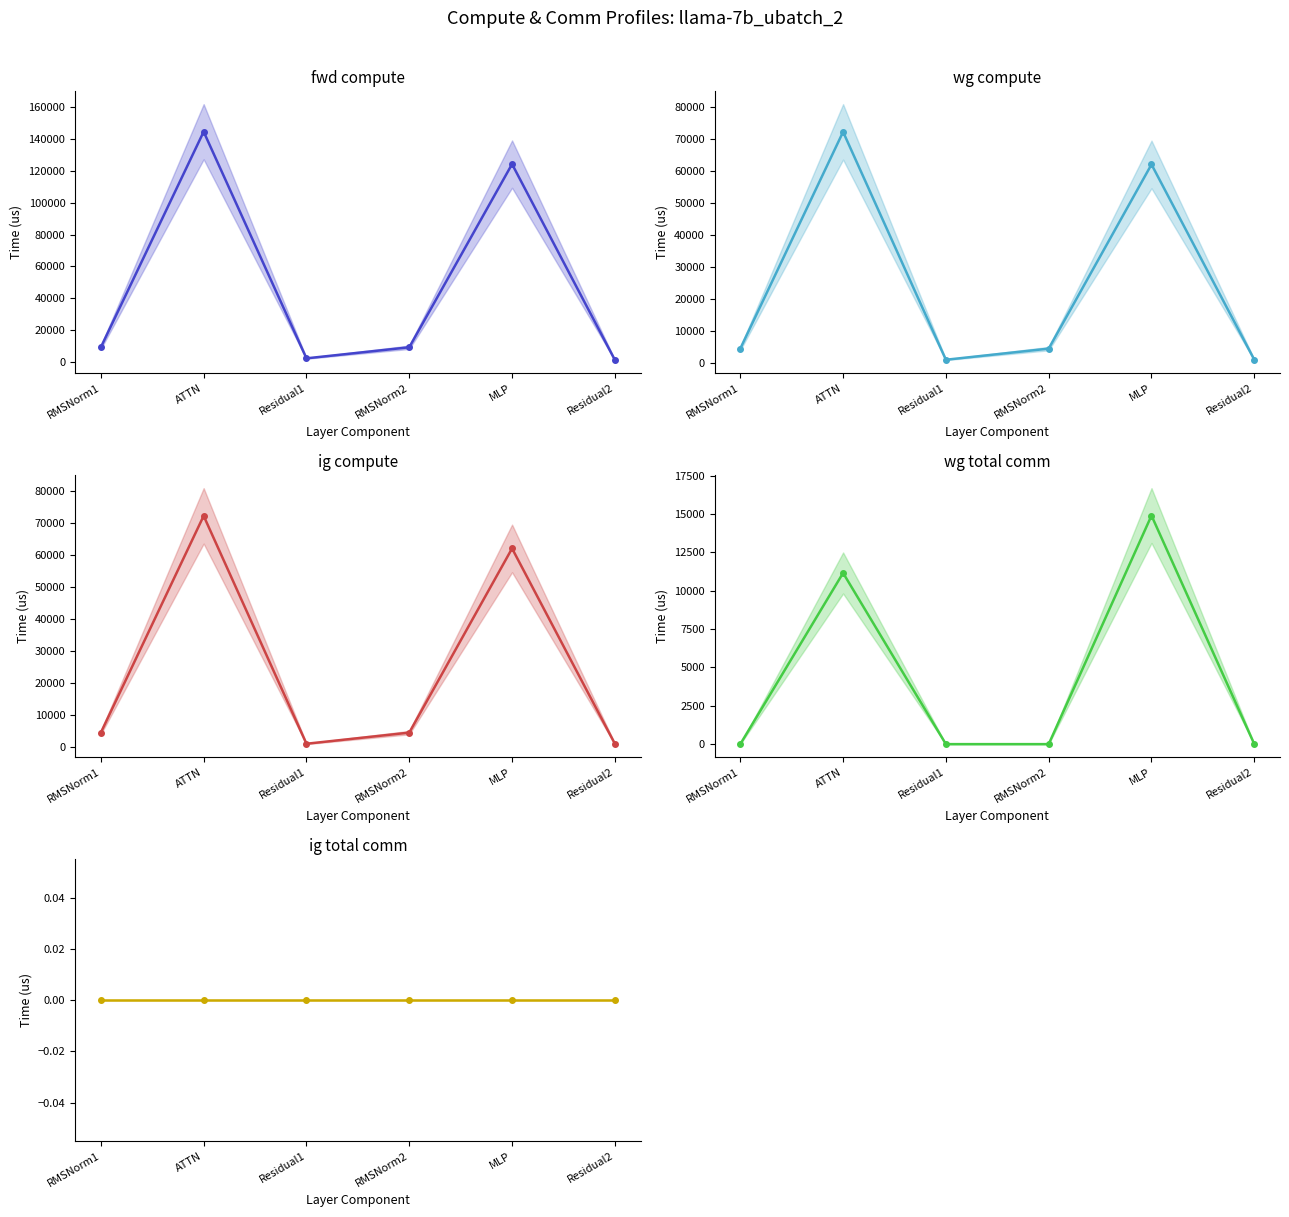

Read the ig compute value at Residual1.

1009.2